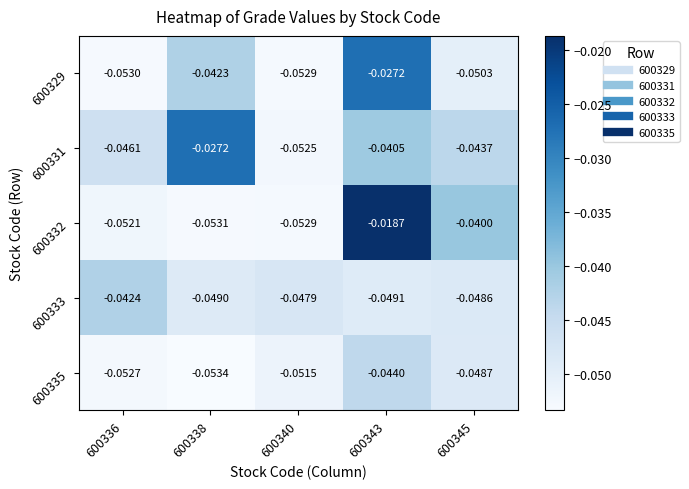

Is the value of 600329 at 600338 greater than the value of 600333 at 600338?

Yes